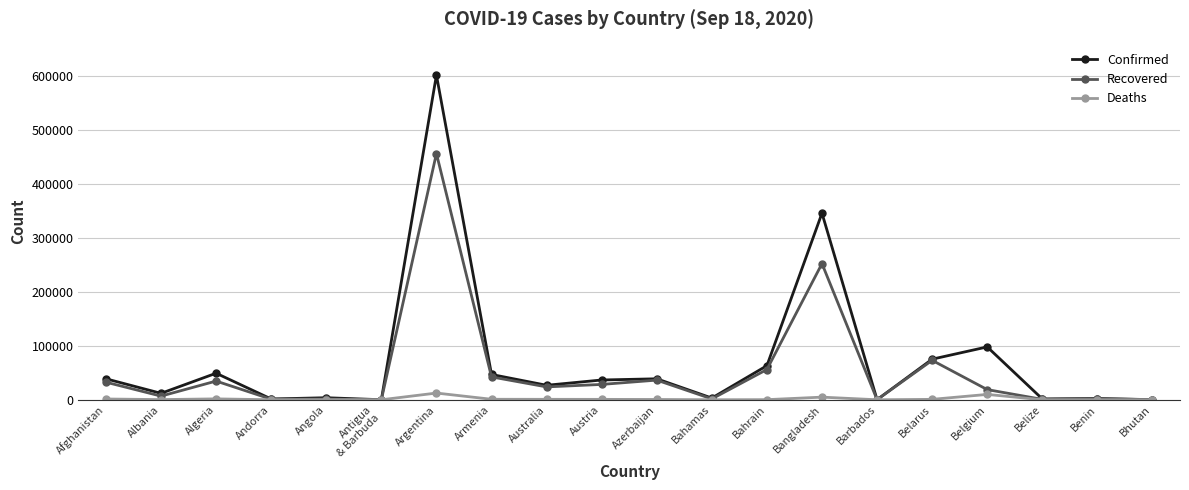

At which category is the sum across all series the highest?

Argentina